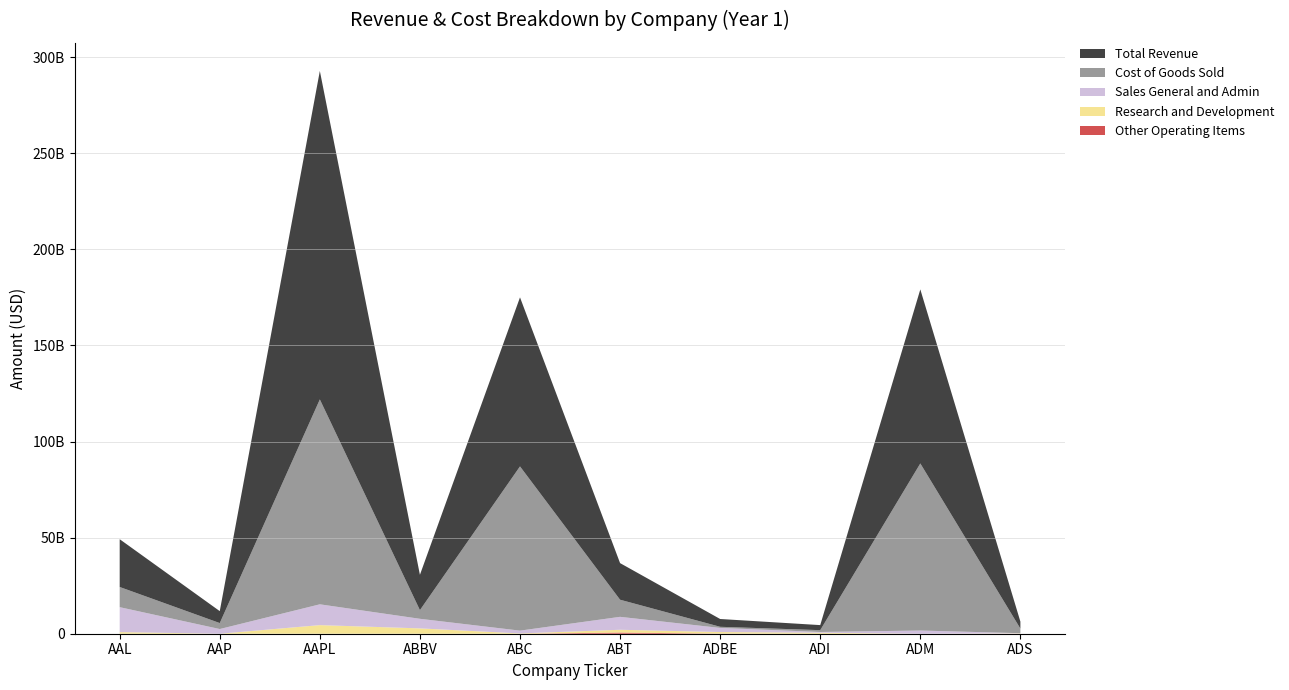

Reading left to right, what are all the values shown in this chart?

Total Revenue: AAL=24855000000	AAP=6205003000	AAPL=170910000000	ABBV=18380000000	ABC=87959167000	ABT=19050000000	ADBE=4055240000	ADI=2633689000	ADM=90559000000	ADS=3641390000
Cost of Goods Sold: AAL=10499000000	AAP=3106967000	AAPL=106606000000	ABBV=4508000000	ABC=85451348000	ABT=8899000000	ADBE=586557000	ADI=941278000	ADM=86936000000	ADS=2392091000
Sales General and Admin: AAL=12977000000	AAP=2440721000	AAPL=10830000000	ABBV=4989000000	ABC=1447234000	ABT=6735000000	ADBE=2140578000	ADI=396233000	ADM=1665000000	ADS=108059000
Research and Development: AAL=845000000	AAP=0	AAPL=4475000000	ABBV=2778000000	ABC=162186000	ABT=1461000000	ADBE=826631000	ADI=513035000	ADM=0	ADS=166876000
Other Operating Items: AAL=0	AAP=0	AAPL=0	ABBV=0	ABC=0	ABT=595000000	ADBE=52254000	ADI=220000	ADM=0	ADS=0